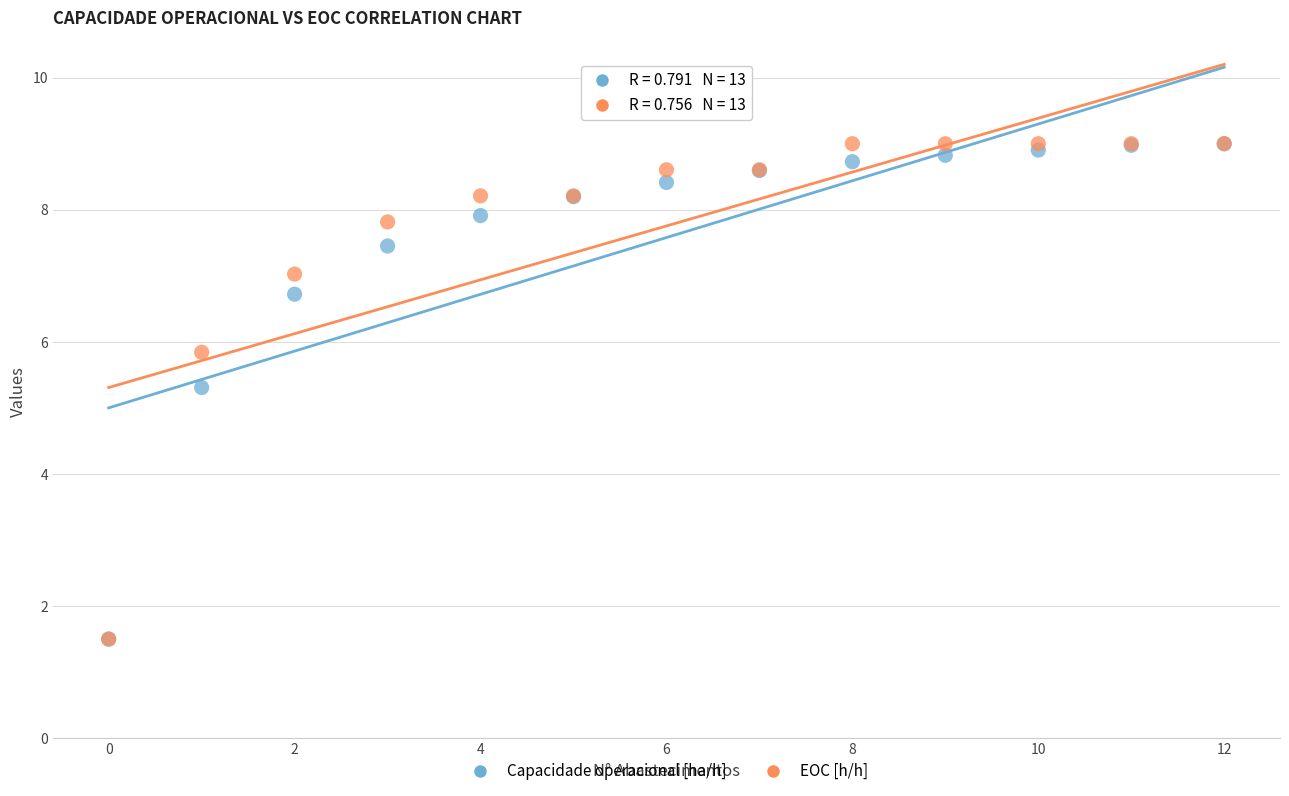

Across all series, what Y value is closest to 5?

5.3